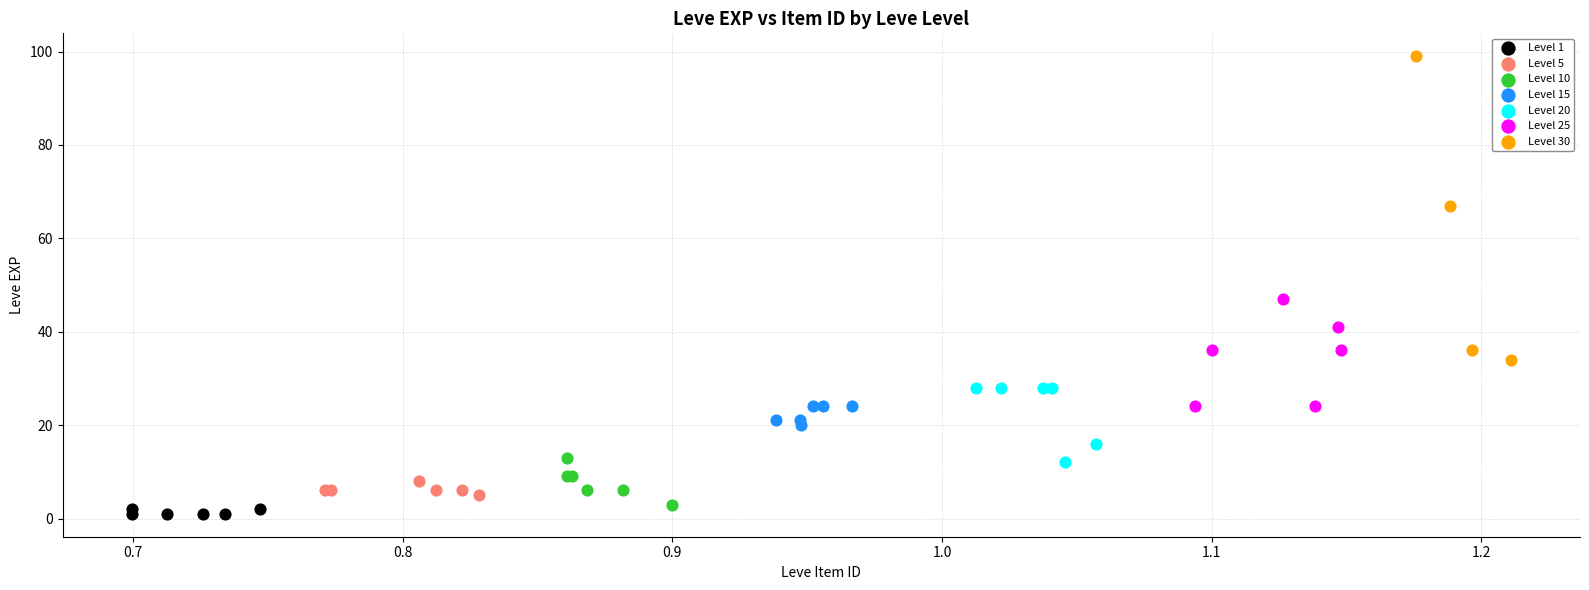

Which series has the largest Y range (max minus min)?

Level 30